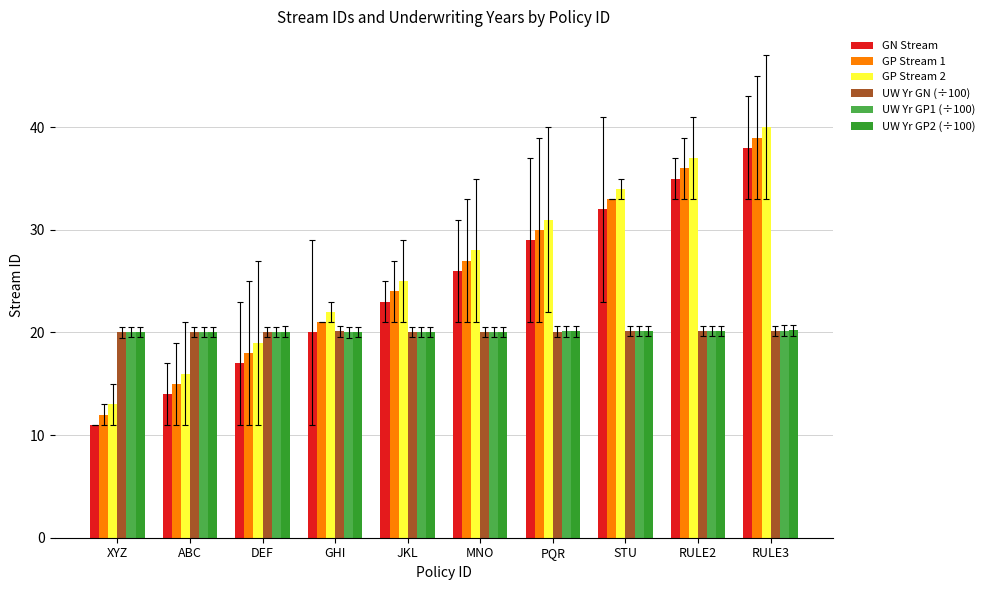

How many data points does each series have?

10